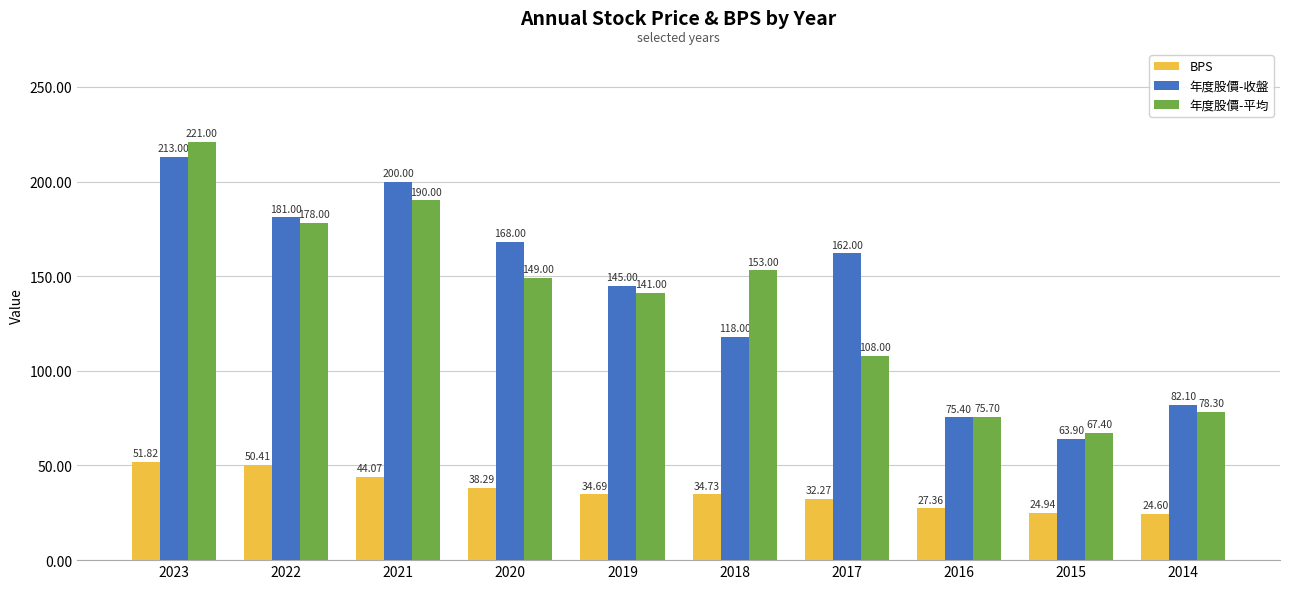

At which label is 年度股價-收盤 closest to 138?

2019